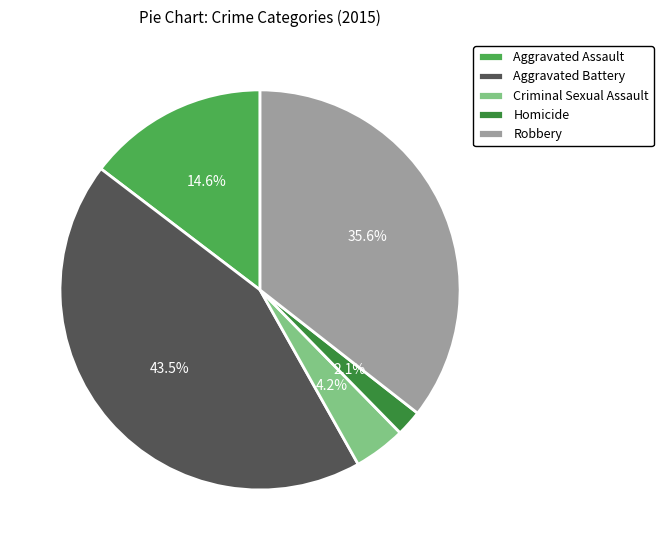

To the nearest percent, what is the difference between the Robbery and Aggravated Assault slice percentages?

21%